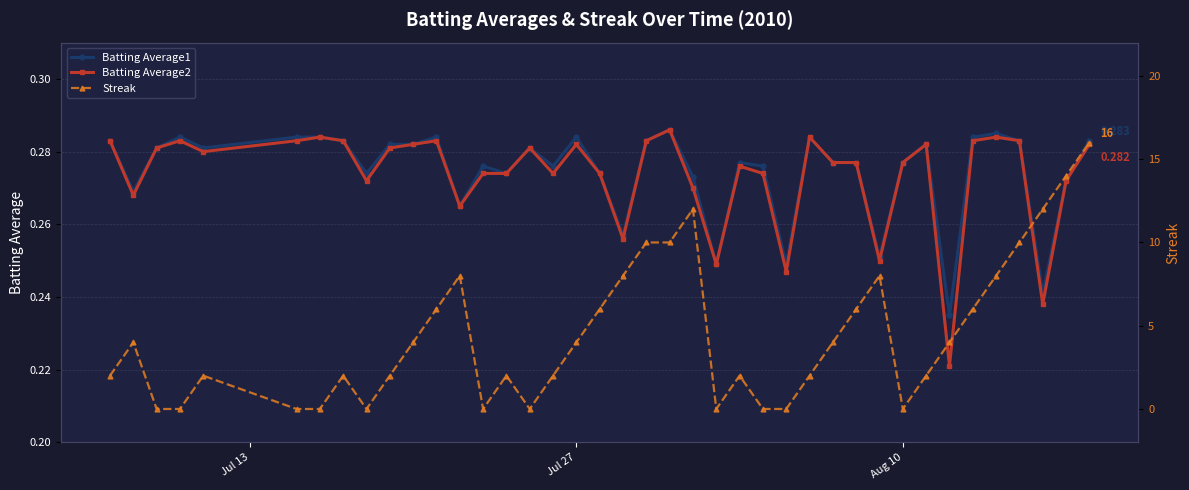

Reading right to left, list all the values displayed in this chart.

Batting Average1: 0.3	0.3	0.2	0.3	0.3	0.3	0.2	0.3	0.3	0.3	0.3	0.3	0.3	0.2	0.3	0.3	0.2	0.3	0.3	0.3	0.3	0.3	0.3	0.3	0.3	0.3	0.3	0.3	0.3	0.3	0.3	0.3	0.3	0.3	0.3	0.3	0.3	0.3	0.3	0.3
Batting Average2: 0.3	0.3	0.2	0.3	0.3	0.3	0.2	0.3	0.3	0.2	0.3	0.3	0.3	0.2	0.3	0.3	0.2	0.3	0.3	0.3	0.3	0.3	0.3	0.3	0.3	0.3	0.3	0.3	0.3	0.3	0.3	0.3	0.3	0.3	0.3	0.3	0.3	0.3	0.3	0.3
Streak: 16.0	14.0	12.0	10.0	8.0	6.0	4.0	2.0	0.0	8.0	6.0	4.0	2.0	0.0	0.0	2.0	0.0	12.0	10.0	10.0	8.0	6.0	4.0	2.0	0.0	2.0	0.0	8.0	6.0	4.0	2.0	0.0	2.0	0.0	0.0	2.0	0.0	0.0	4.0	2.0